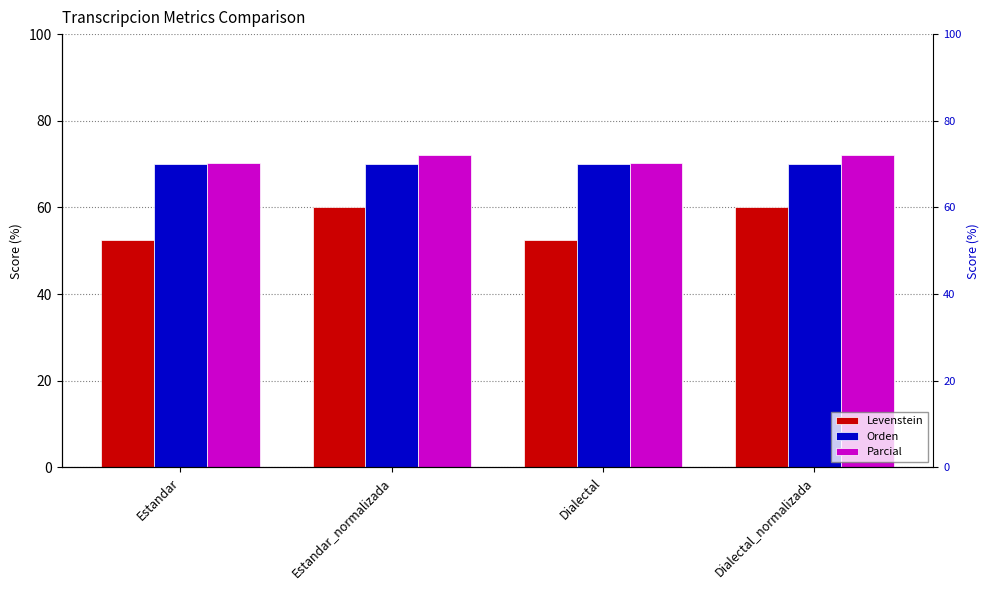

What is the spread (max minus min) of values at Estandar?

17.7